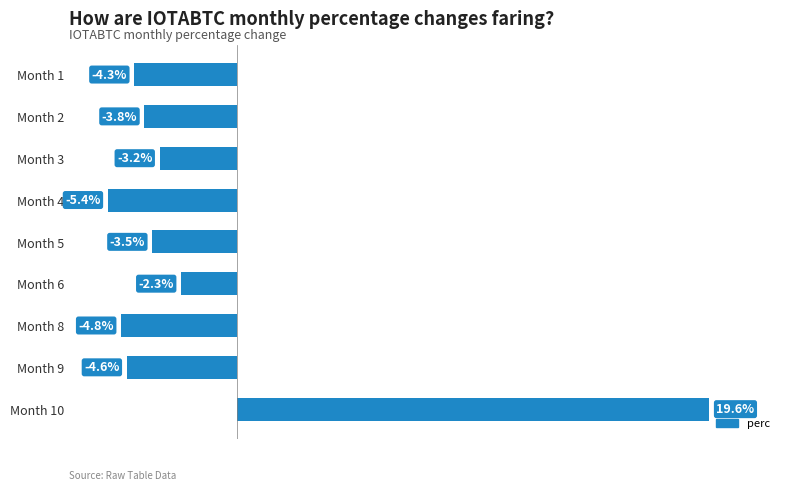

Which has a higher value, Month 3 or Month 8?

Month 3